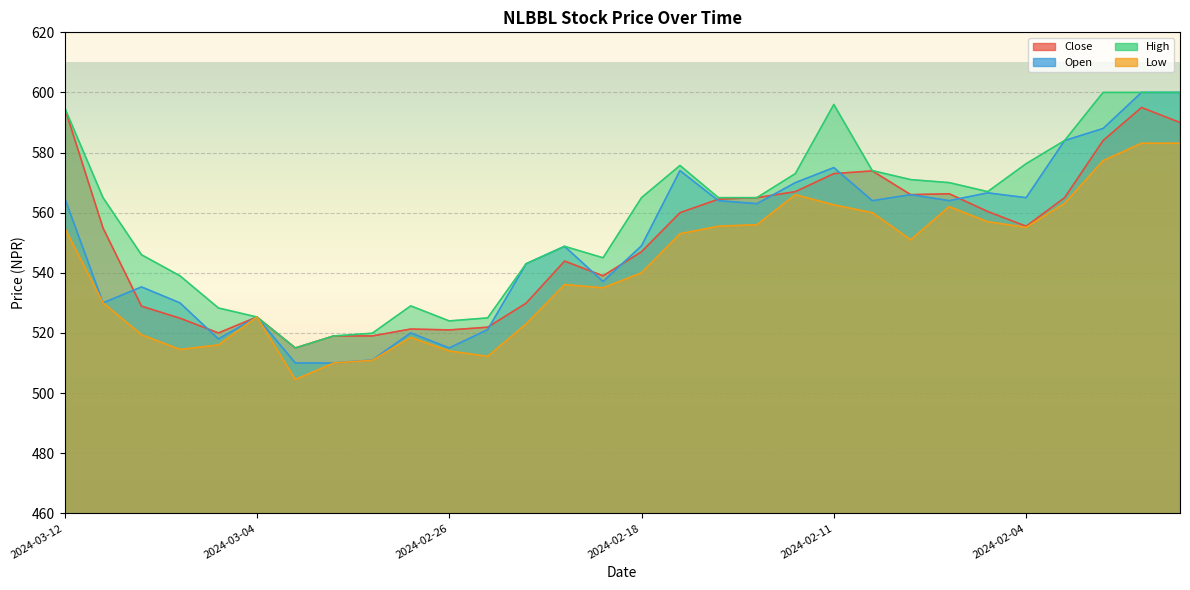

What is the difference between the Open values at 2024-01-31 and 2024-02-26?

73.0